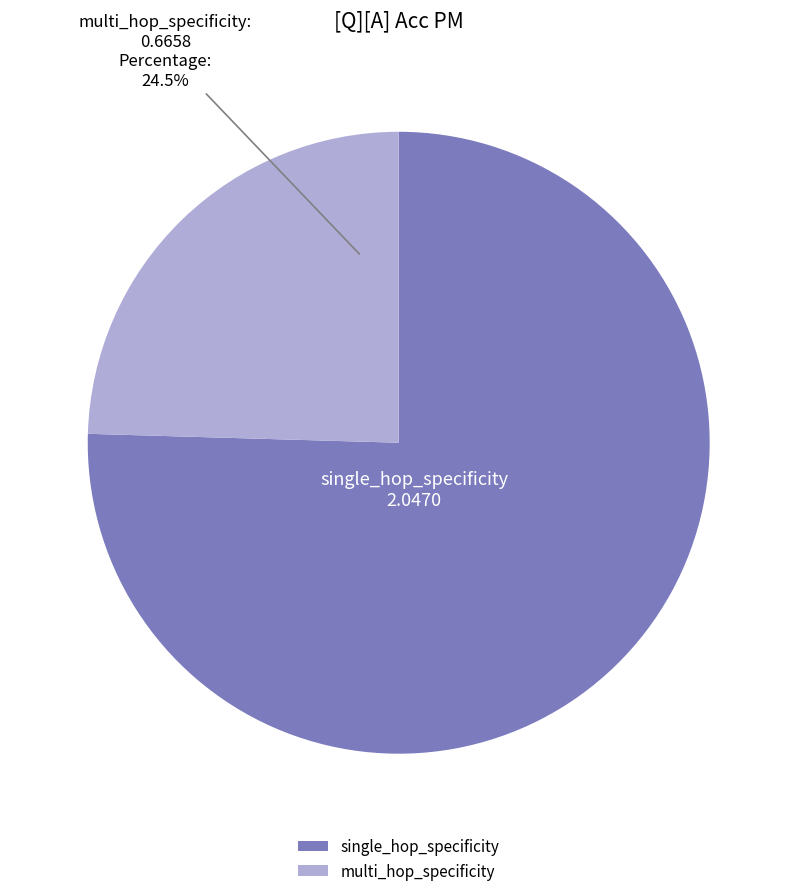

Which has a higher value, single_hop_specificity or multi_hop_specificity?

single_hop_specificity